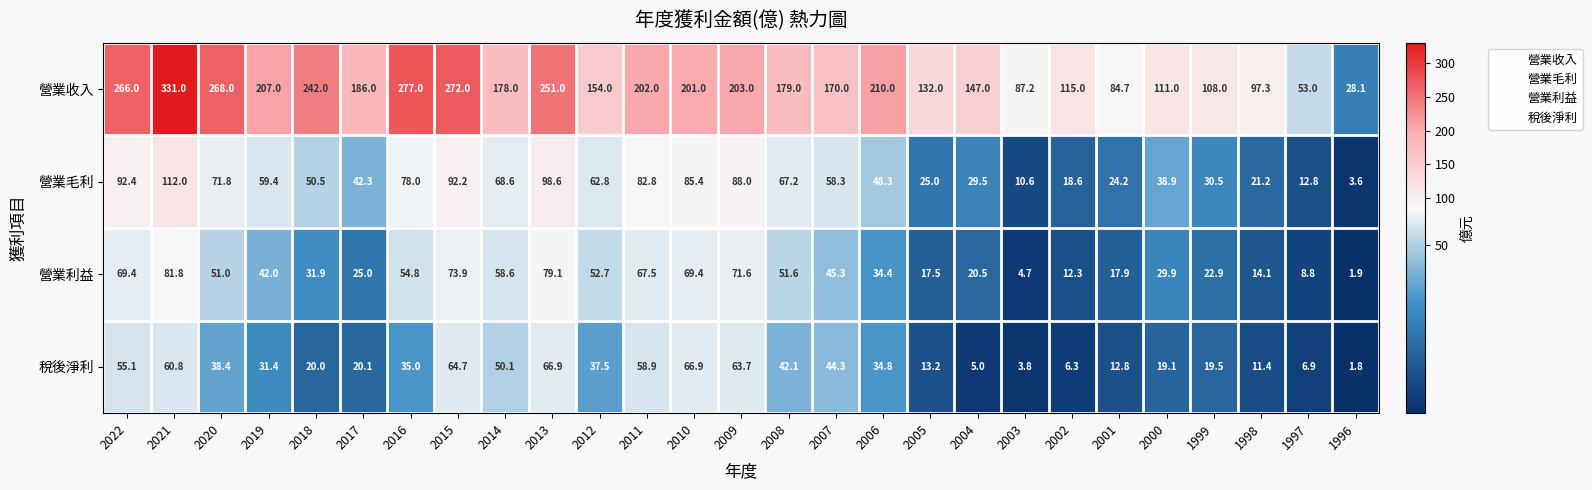

What is the minimum value shown in the chart?

1.8